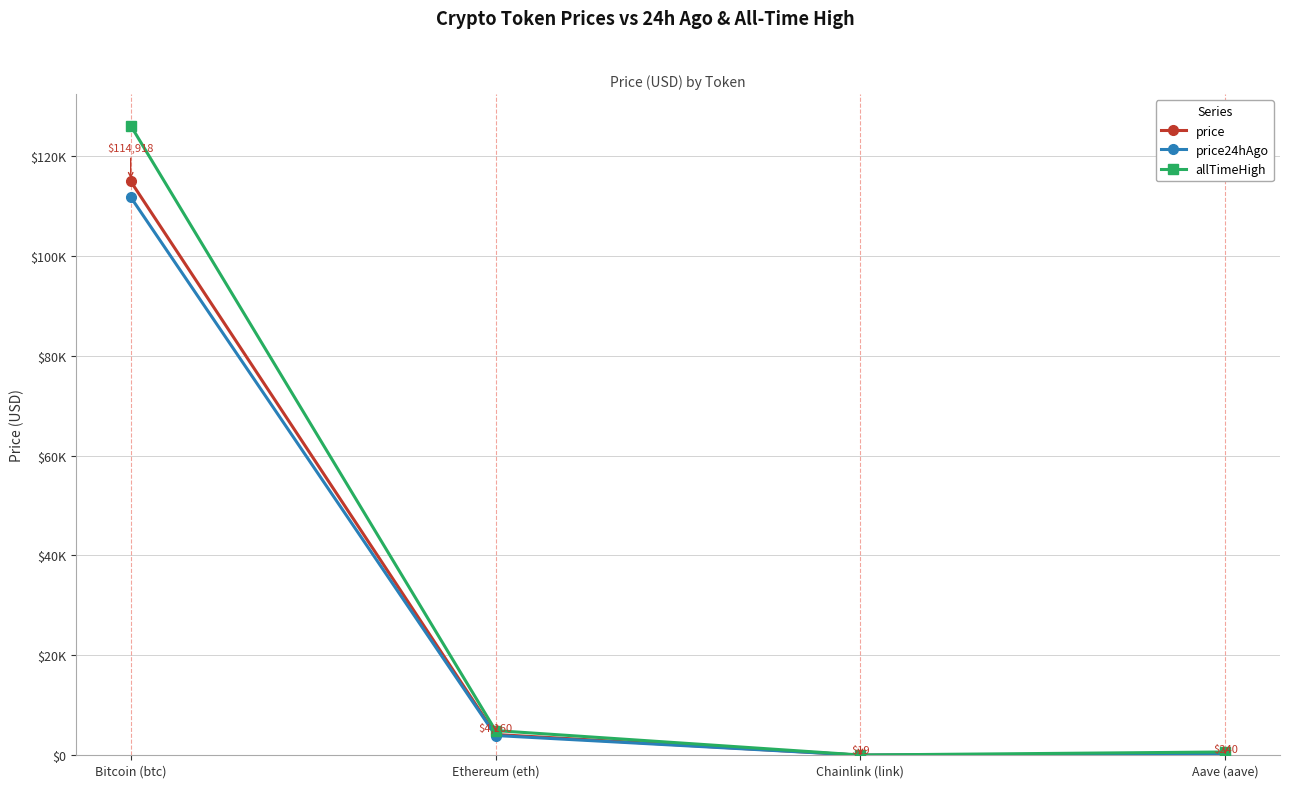

How many categories are shown in the chart?

4